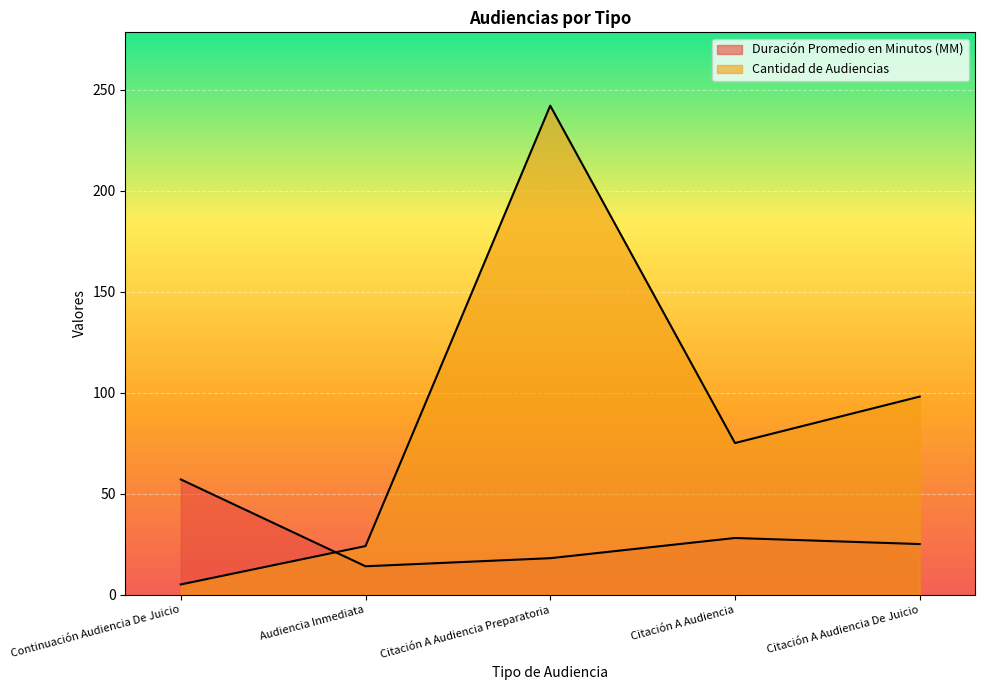

What is the sum of all Duración Promedio en Minutos (MM) values?

142